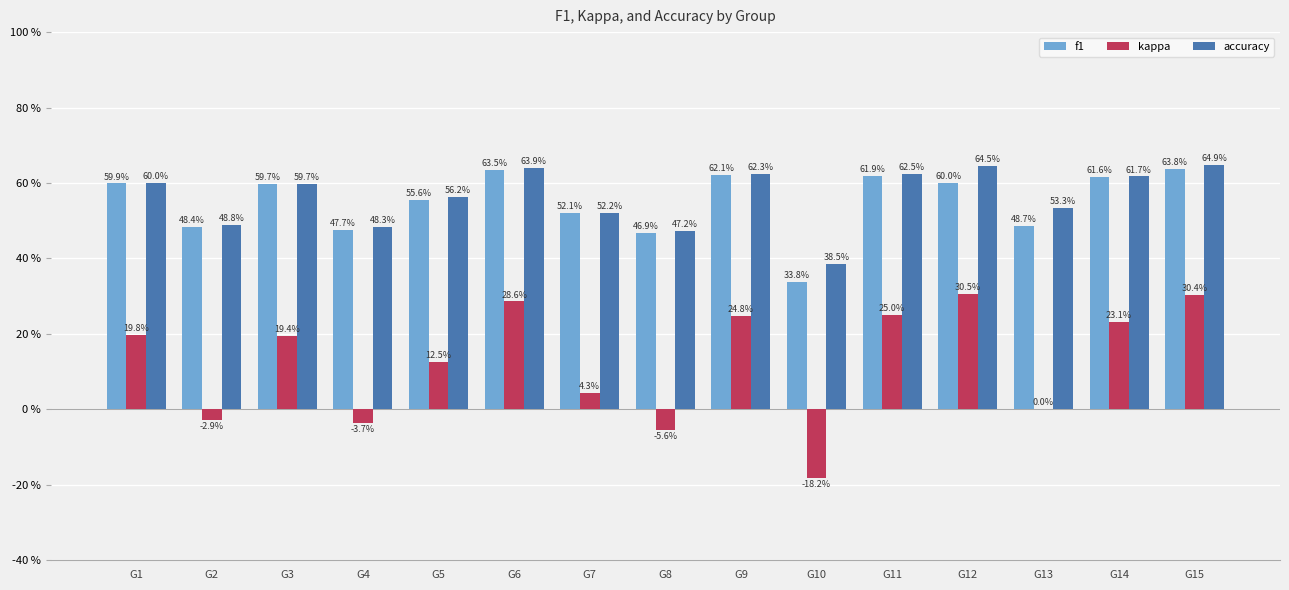

What are all the series names shown in the legend?

f1, kappa, accuracy